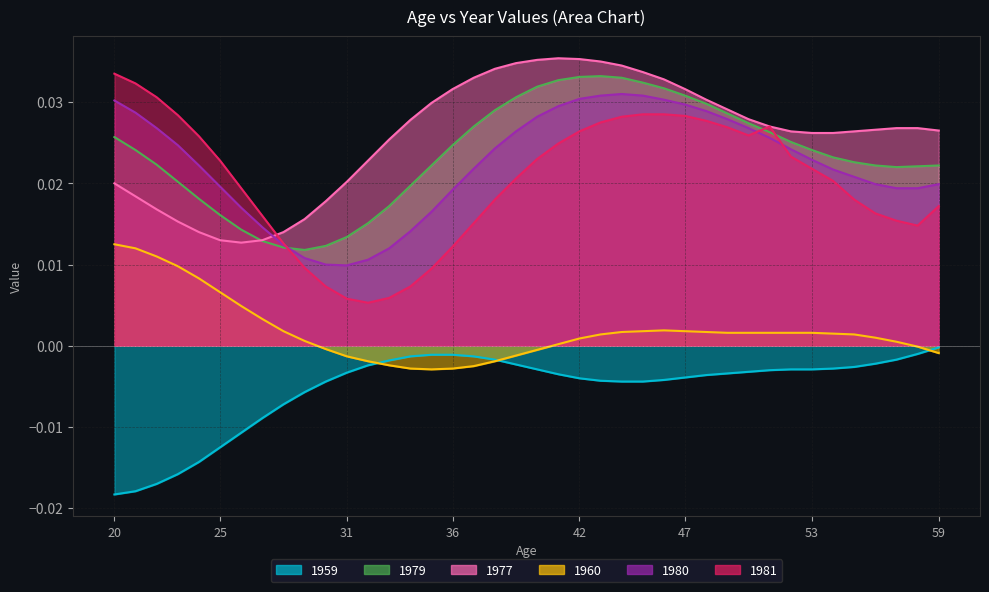

At which category does 1977 reach its first local peak?

41